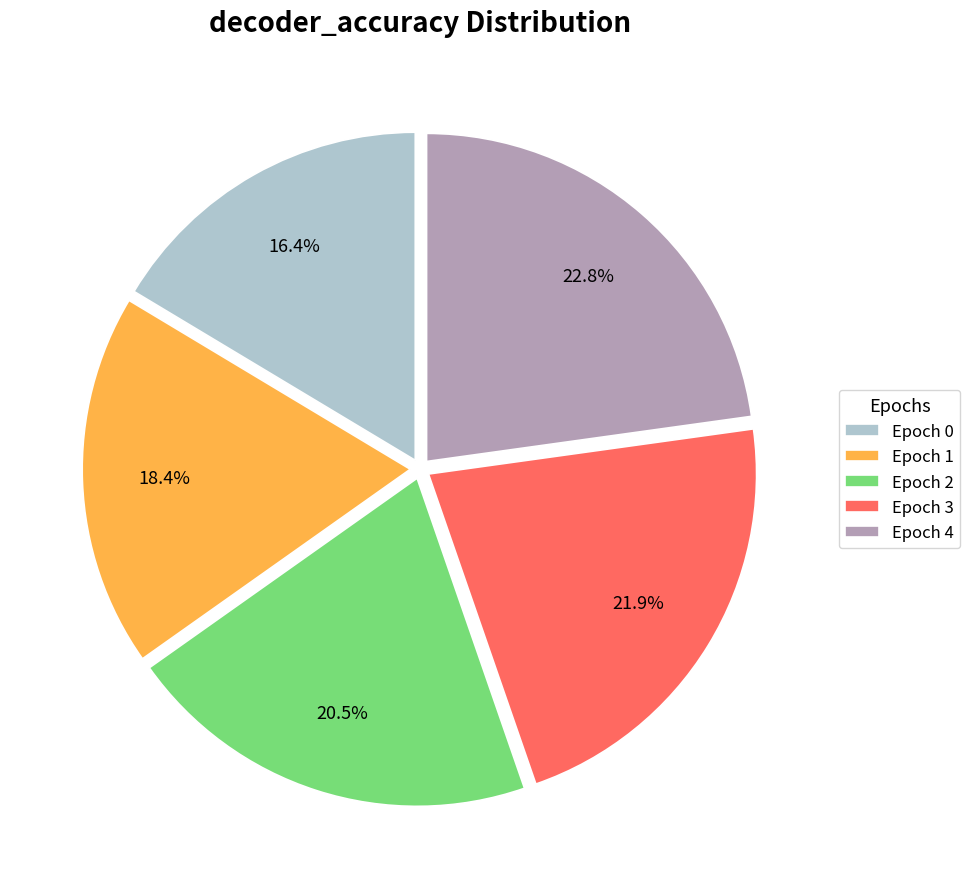

Does any single category account for the majority?

No